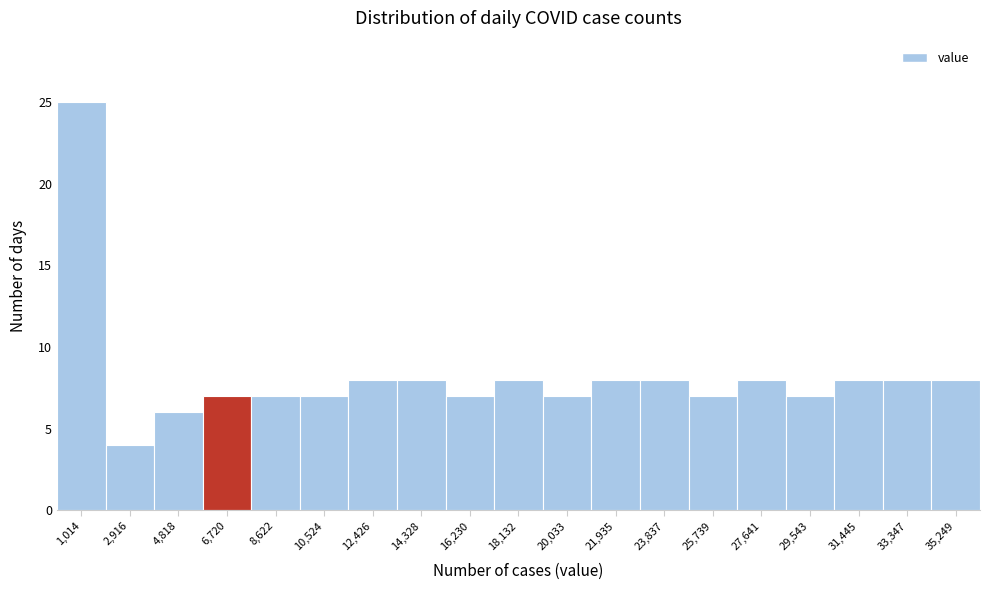

What is the height of the bar covering 22800 to 24800 on the x-axis? Neither the bar edges nor the heights are printed on the chart, so give them approximately, as read against the axes.

8